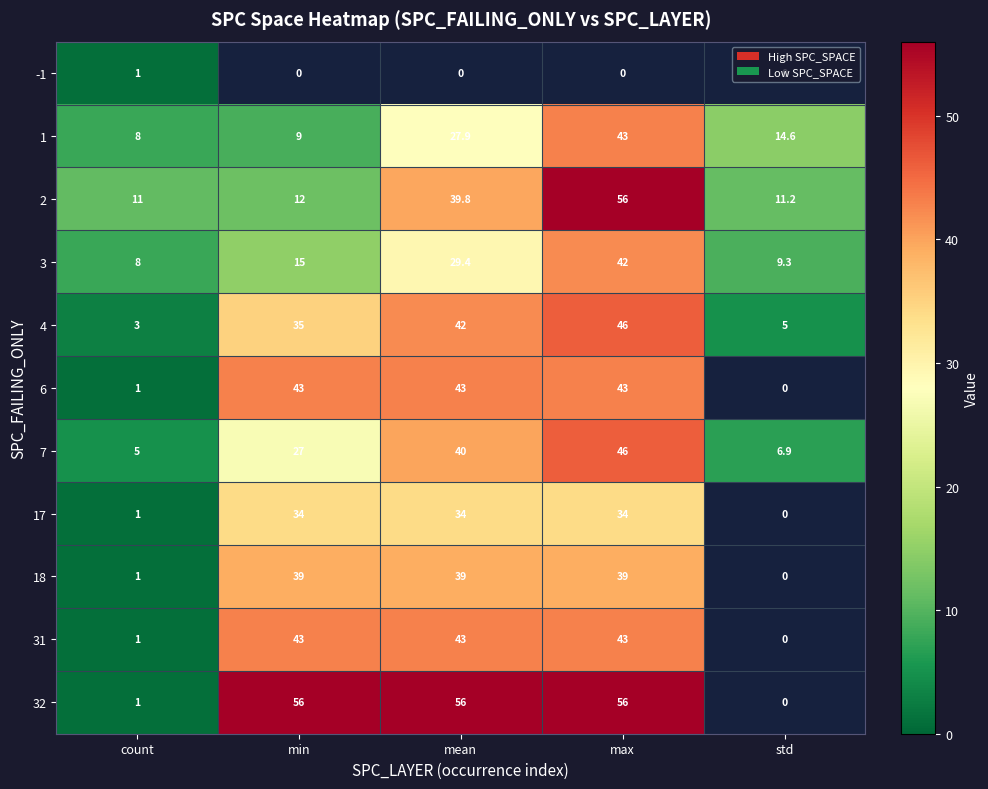

How many series are shown in this chart?

11